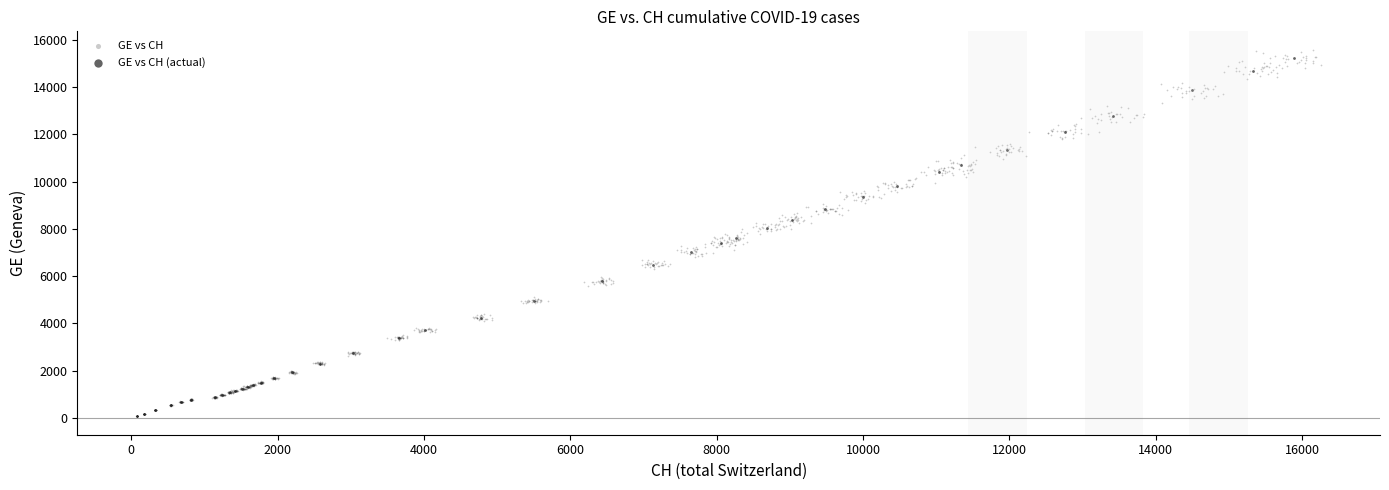

What are all the series names shown in the legend?

GE vs CH, GE vs CH (actual)